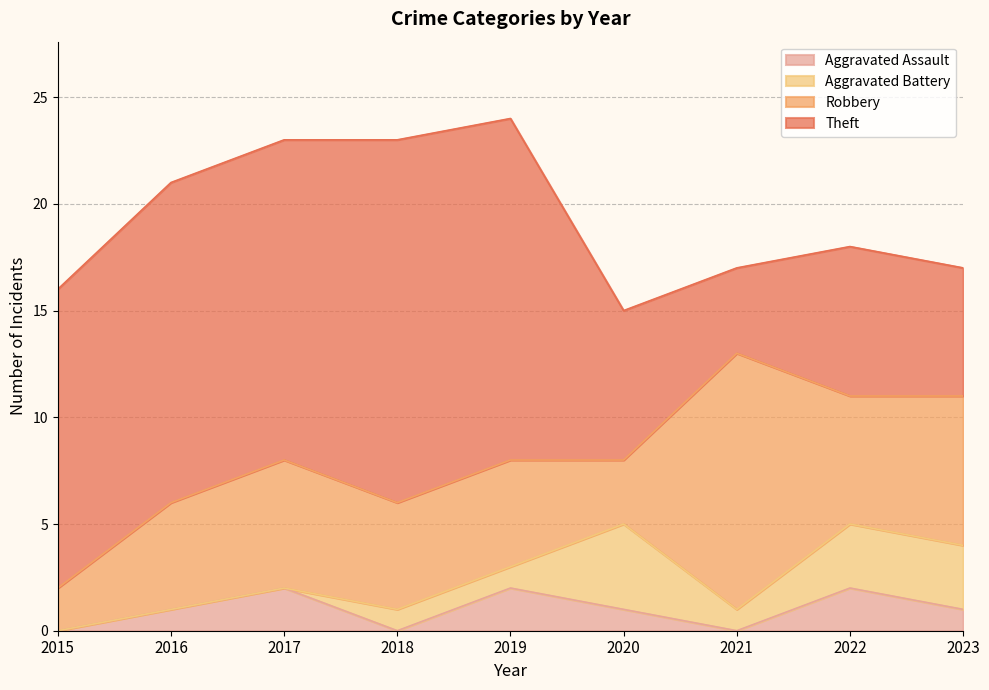

Which series has the widest spread of values?

Theft